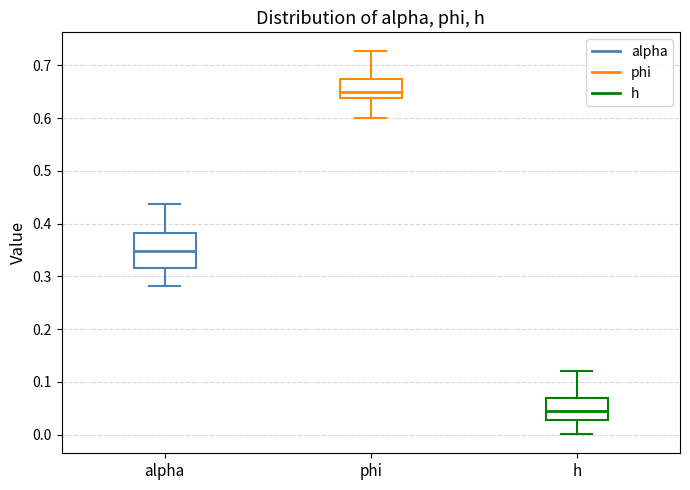

Which box has the highest median line?

phi